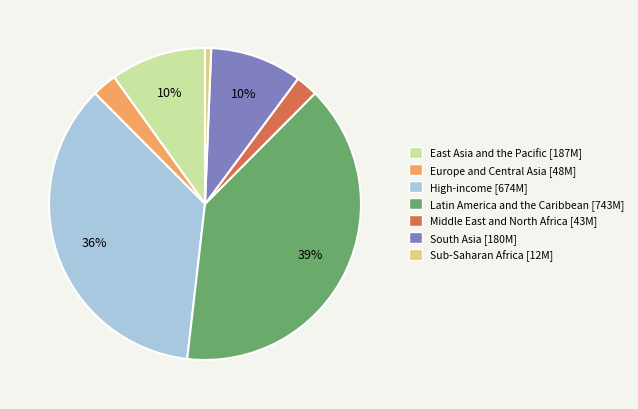

Which has a higher value, South Asia or Middle East and North Africa?

South Asia